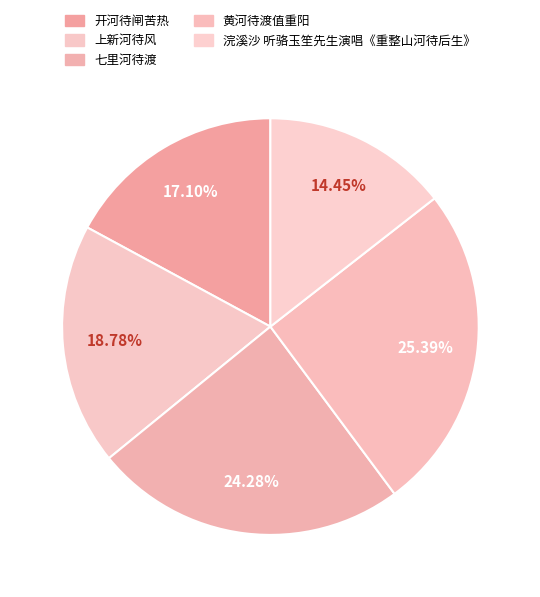

How many segments does this pie chart have?

5